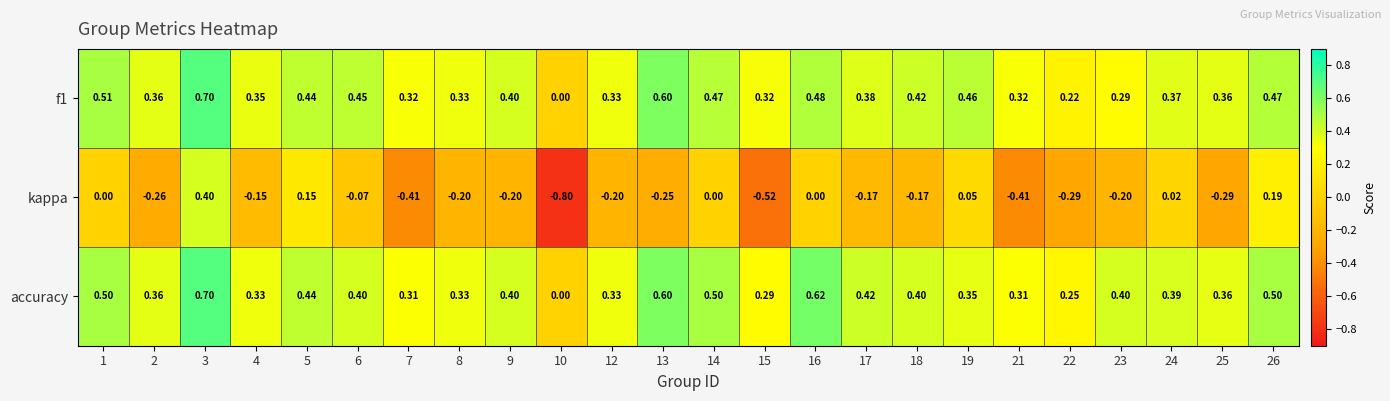

Between 19 and 21, which series saw the biggest shift?

kappa